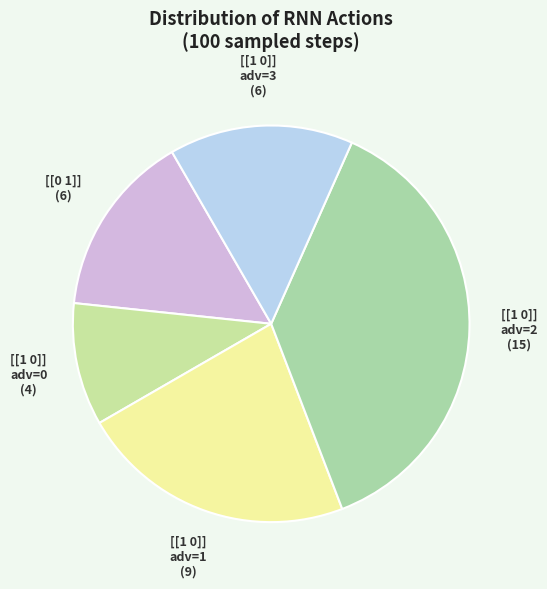

The [[1 0]] adv=2 slice represents 30% of the pie. True or false?

False